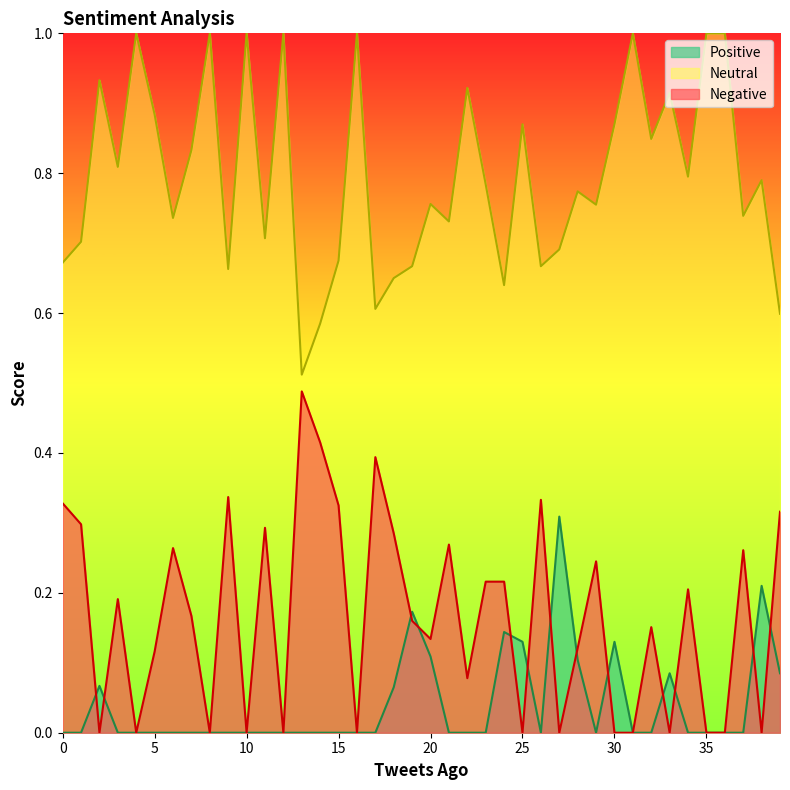

Reading right to left, list all the values displayed in this chart.

Neutral: 39=0.6	38=0.8	37=0.7	36=1.0	35=1.0	34=0.8	33=0.9	32=0.8	31=1.0	30=0.9	29=0.8	28=0.8	27=0.7	26=0.7	25=0.9	24=0.6	23=0.8	22=0.9	21=0.7	20=0.8	19=0.7	18=0.7	17=0.6	16=1.0	15=0.7	14=0.6	13=0.5	12=1.0	11=0.7	10=1.0	9=0.7	8=1.0	7=0.8	6=0.7	5=0.9	4=1.0	3=0.8	2=0.9	1=0.7	0=0.7
Negative: 39=0.3	38=0.0	37=0.3	36=0.0	35=0.0	34=0.2	33=0.0	32=0.2	31=0.0	30=0.0	29=0.2	28=0.1	27=0.0	26=0.3	25=0.0	24=0.2	23=0.2	22=0.1	21=0.3	20=0.1	19=0.2	18=0.3	17=0.4	16=0.0	15=0.3	14=0.4	13=0.5	12=0.0	11=0.3	10=0.0	9=0.3	8=0.0	7=0.2	6=0.3	5=0.1	4=0.0	3=0.2	2=0.0	1=0.3	0=0.3
Positive: 39=0.1	38=0.2	37=0.0	36=0.0	35=0.0	34=0.0	33=0.1	32=0.0	31=0.0	30=0.1	29=0.0	28=0.1	27=0.3	26=0.0	25=0.1	24=0.1	23=0.0	22=0.0	21=0.0	20=0.1	19=0.2	18=0.1	17=0.0	16=0.0	15=0.0	14=0.0	13=0.0	12=0.0	11=0.0	10=0.0	9=0.0	8=0.0	7=0.0	6=0.0	5=0.0	4=0.0	3=0.0	2=0.1	1=0.0	0=0.0